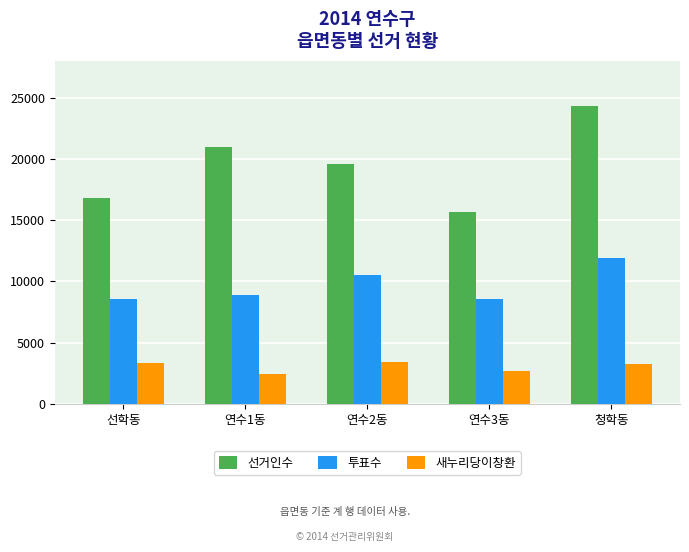

How many groups of bars are there?

5